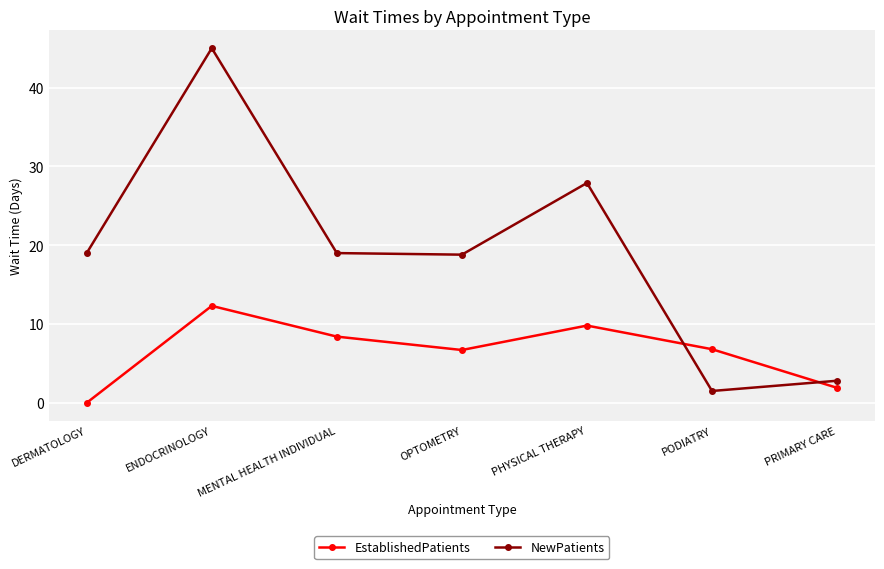

The NewPatients series shows 27.9 at PHYSICAL THERAPY. True or false?

True